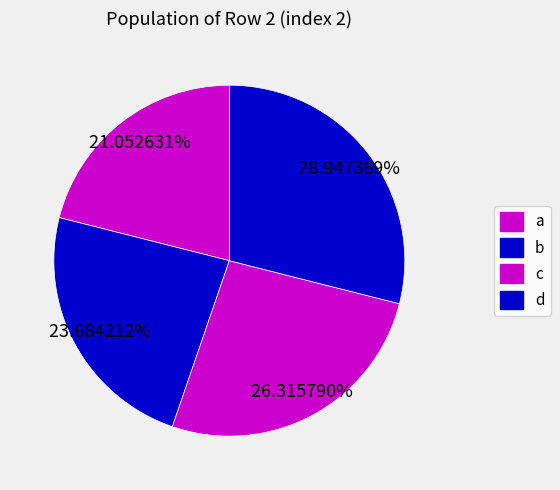

The d slice represents 18% of the pie. True or false?

False